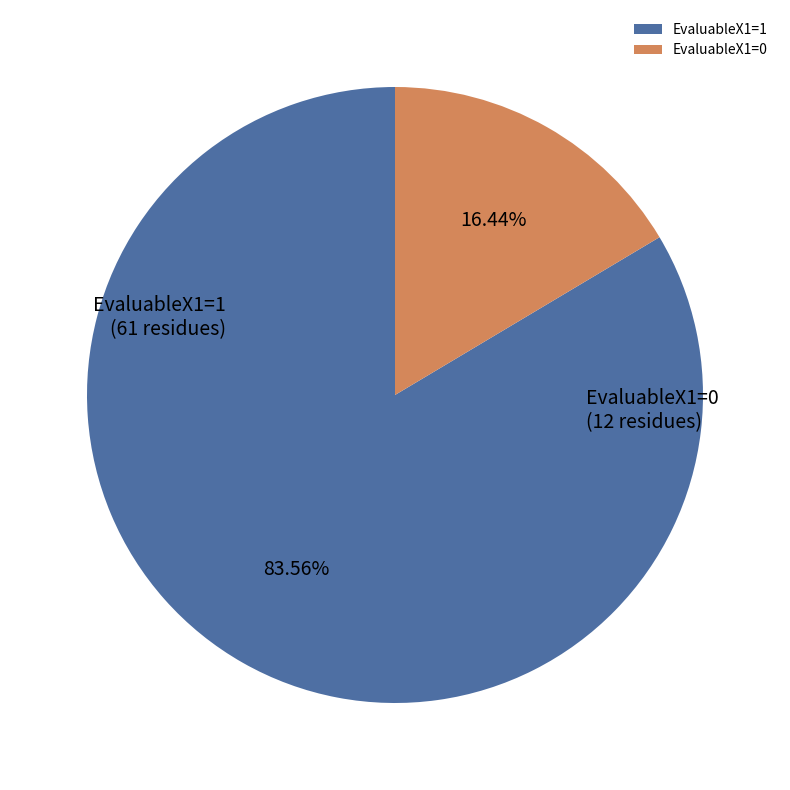

What is the majority slice?

EvaluableX1=1